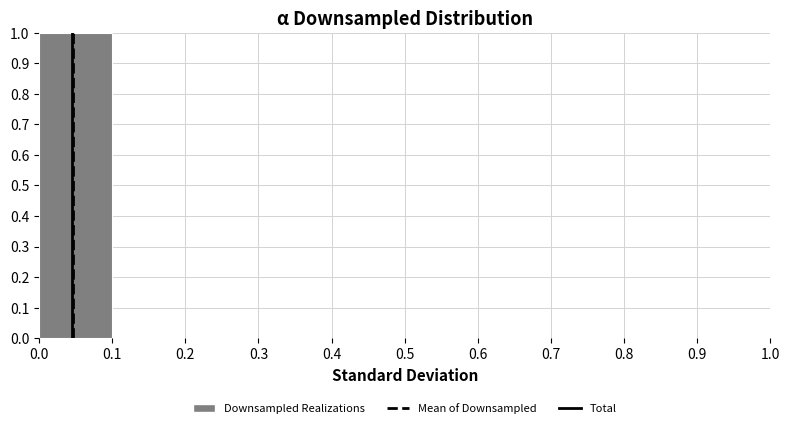

Over which range of the x-axis is the bar tallest?

0.0 to 0.1